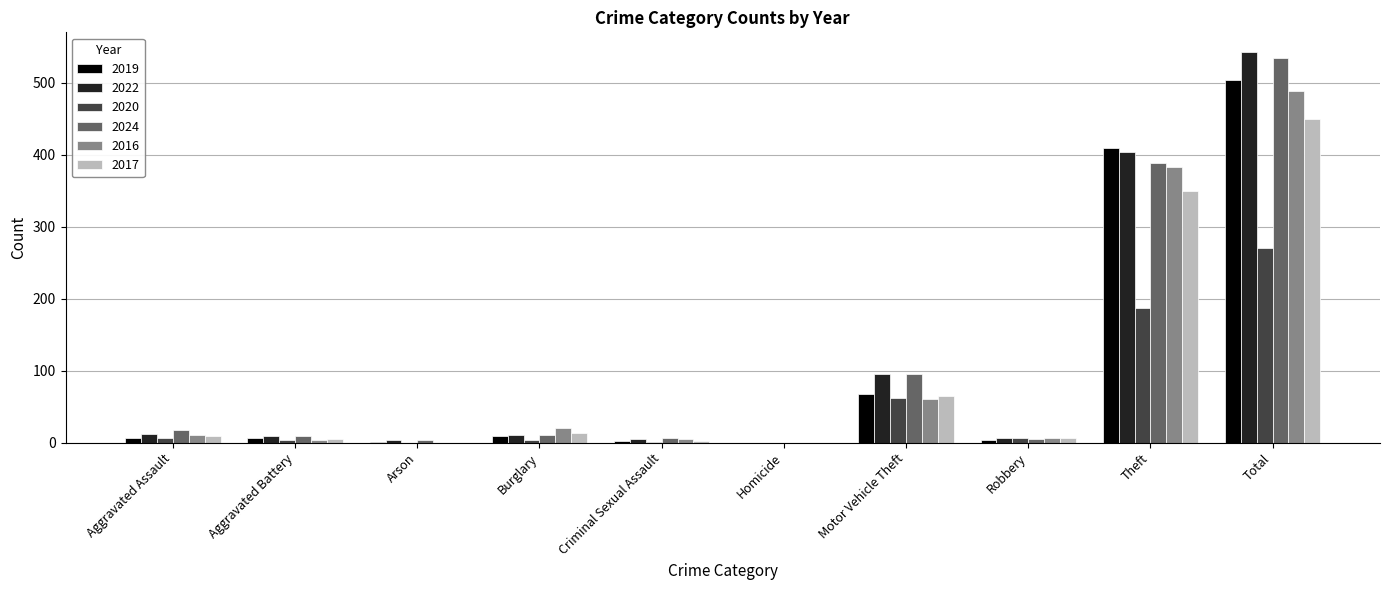

Where is 2020 nearest to the value 135?

Theft